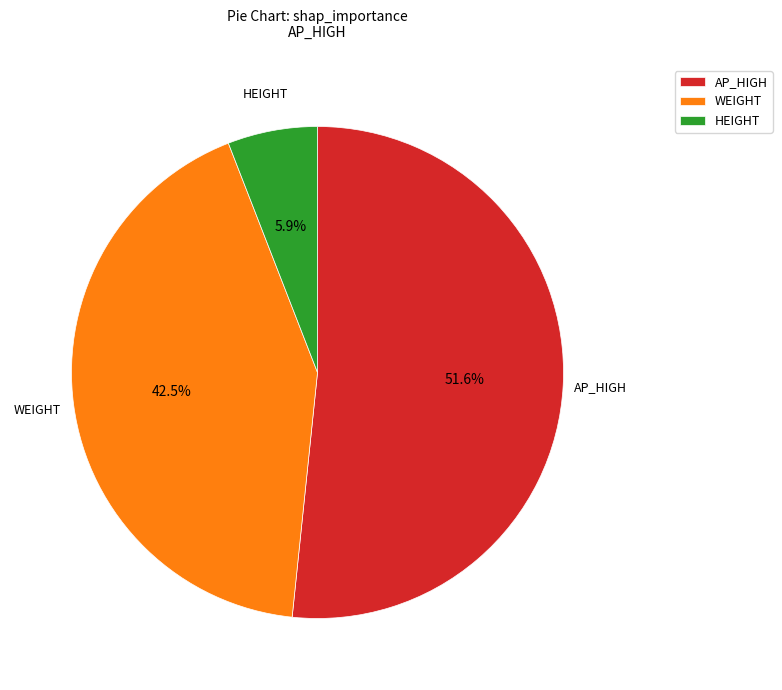

How many slices are in this pie chart?

3